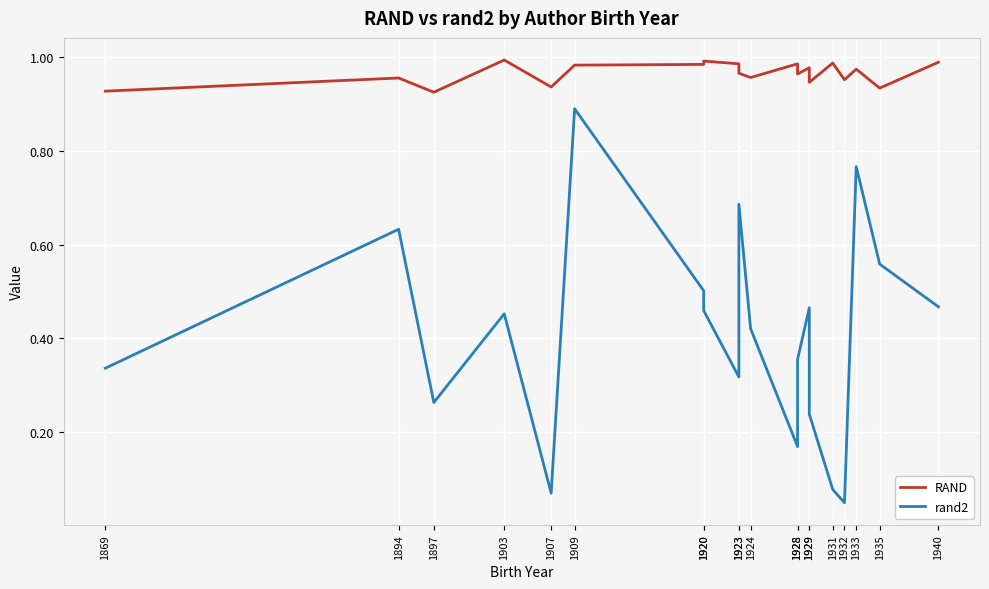

Reading left to right, transcribe all the data shown in this chart.

RAND: 1869=0.9	1894=1.0	1897=0.9	1903=1.0	1907=0.9	1909=1.0	1920=1.0	1920=1.0	1923=1.0	1923=1.0	1924=1.0	1928=1.0	1928=1.0	1929=1.0	1929=0.9	1931=1.0	1932=1.0	1933=1.0	1935=0.9	1940=1.0
rand2: 1869=0.3	1894=0.6	1897=0.3	1903=0.5	1907=0.1	1909=0.9	1920=0.5	1920=0.5	1923=0.3	1923=0.7	1924=0.4	1928=0.2	1928=0.4	1929=0.5	1929=0.2	1931=0.1	1932=0.0	1933=0.8	1935=0.6	1940=0.5